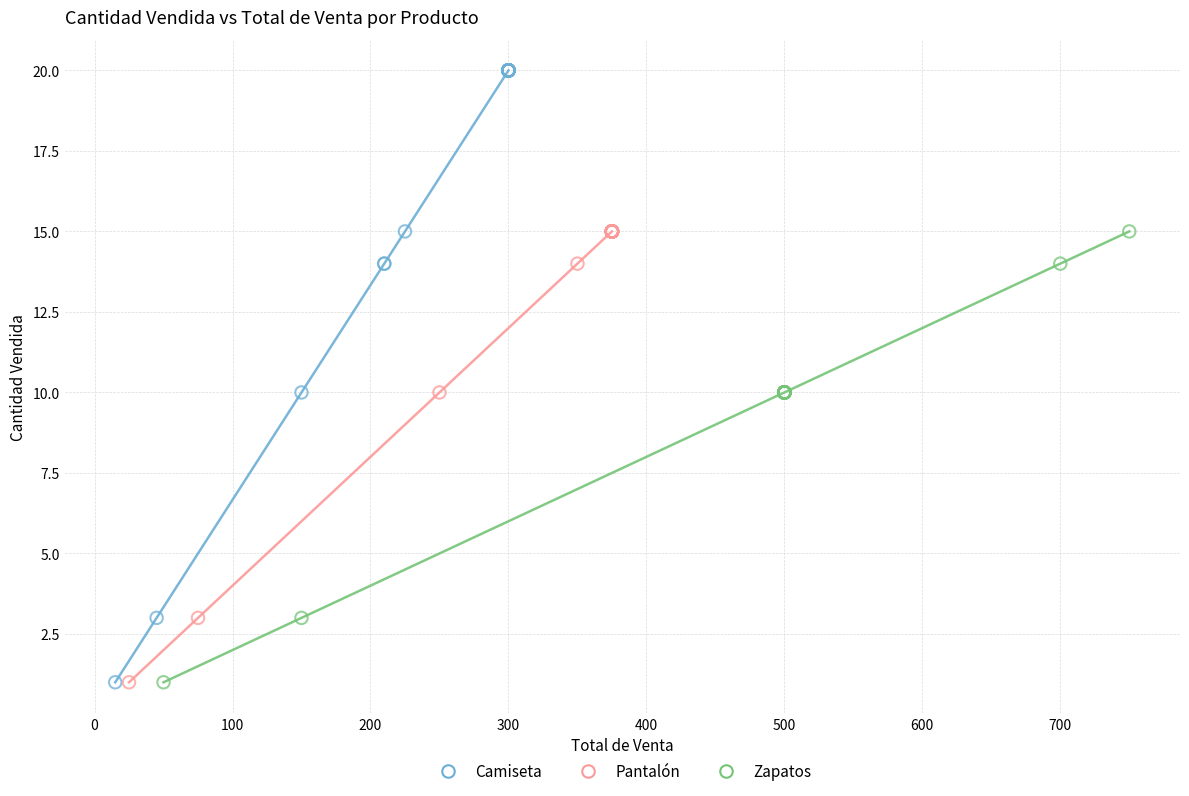

Which series has the widest spread of Y values?

Camiseta